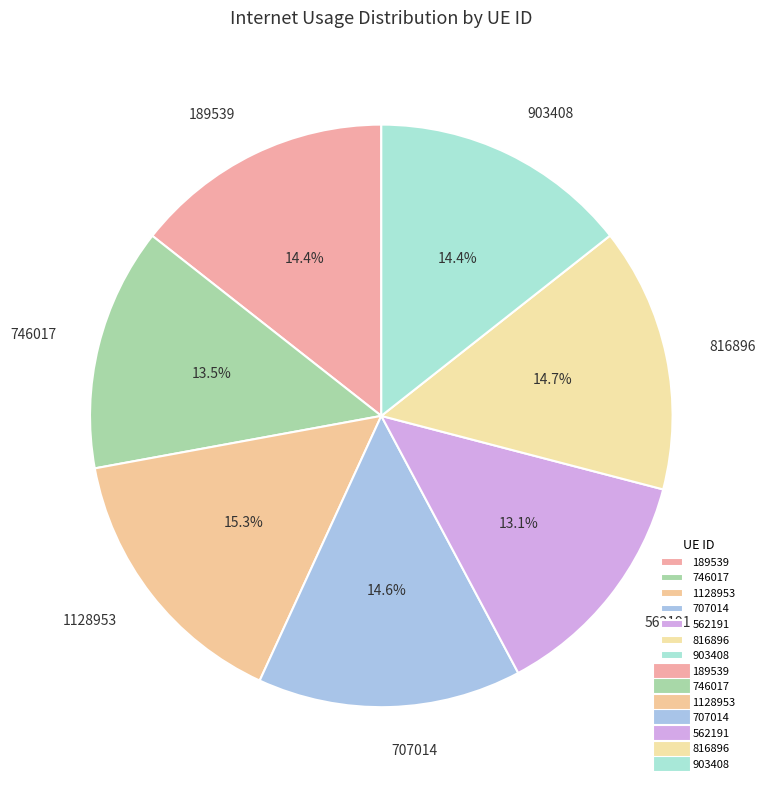

To the nearest percent, what portion does 189539 represent?

14%